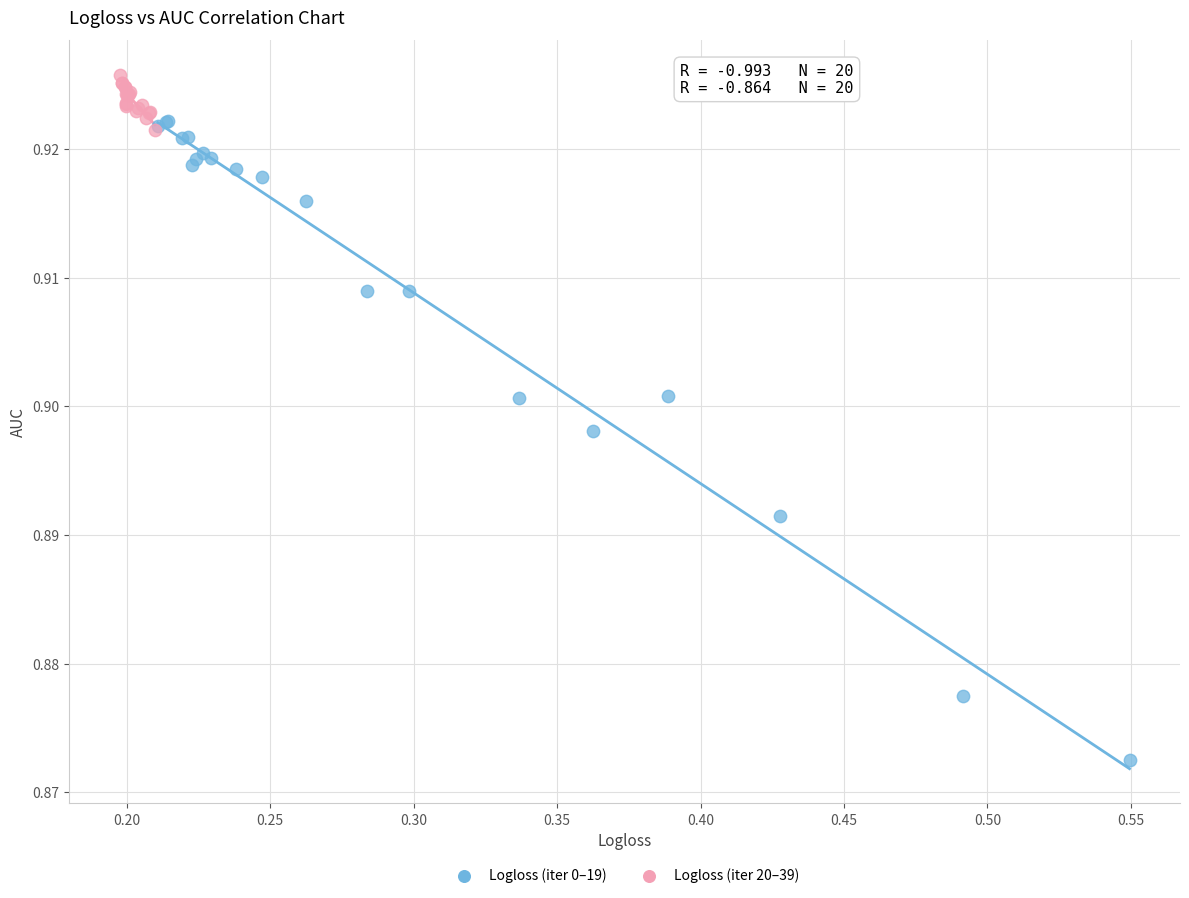

Which series has the widest spread of Y values?

Logloss (iter 0–19)